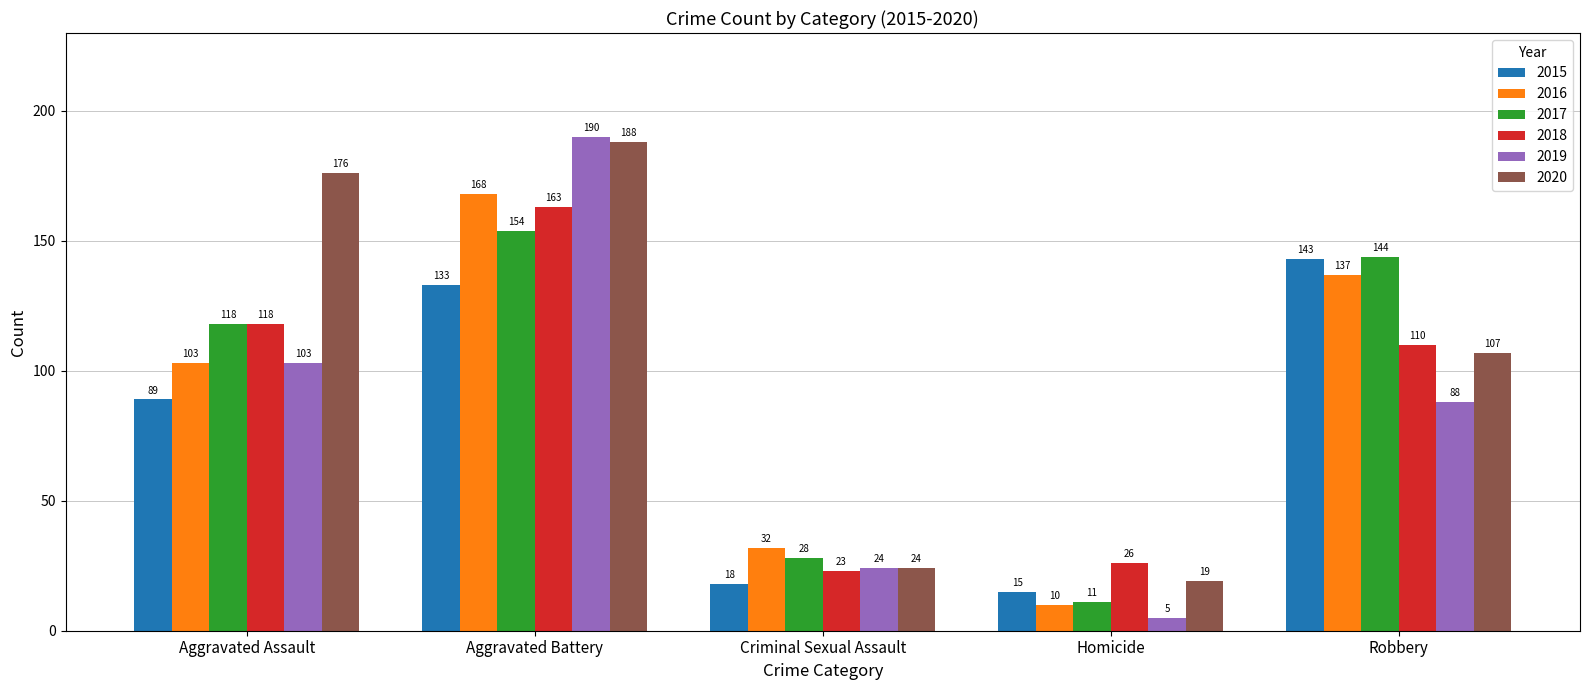

Where does the 2018 series first go above 110?

Aggravated Assault